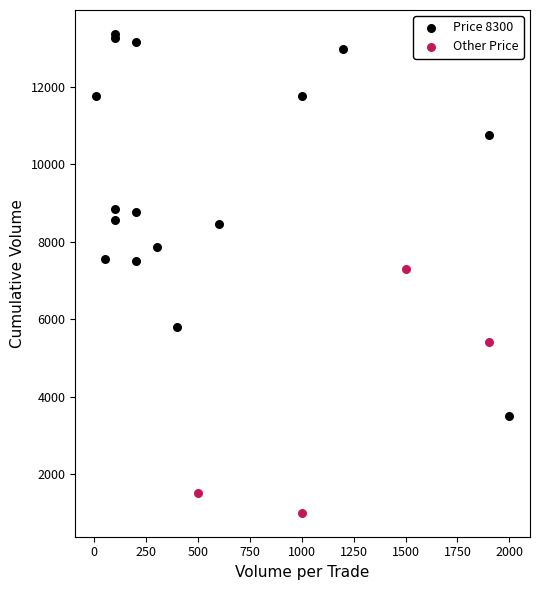

Which series contains the lowest Y value?

Other Price